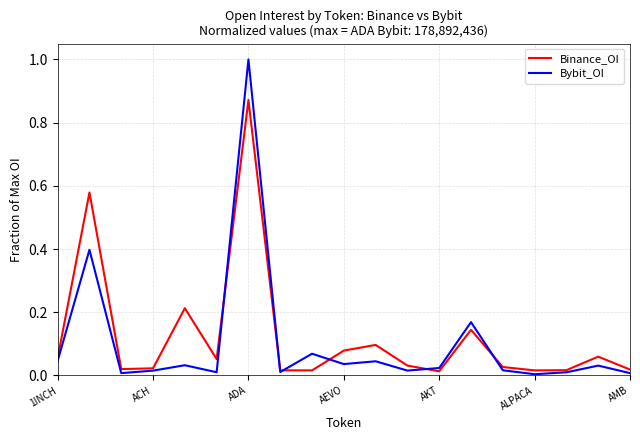

Which series has the largest range (max minus min)?

Bybit_OI